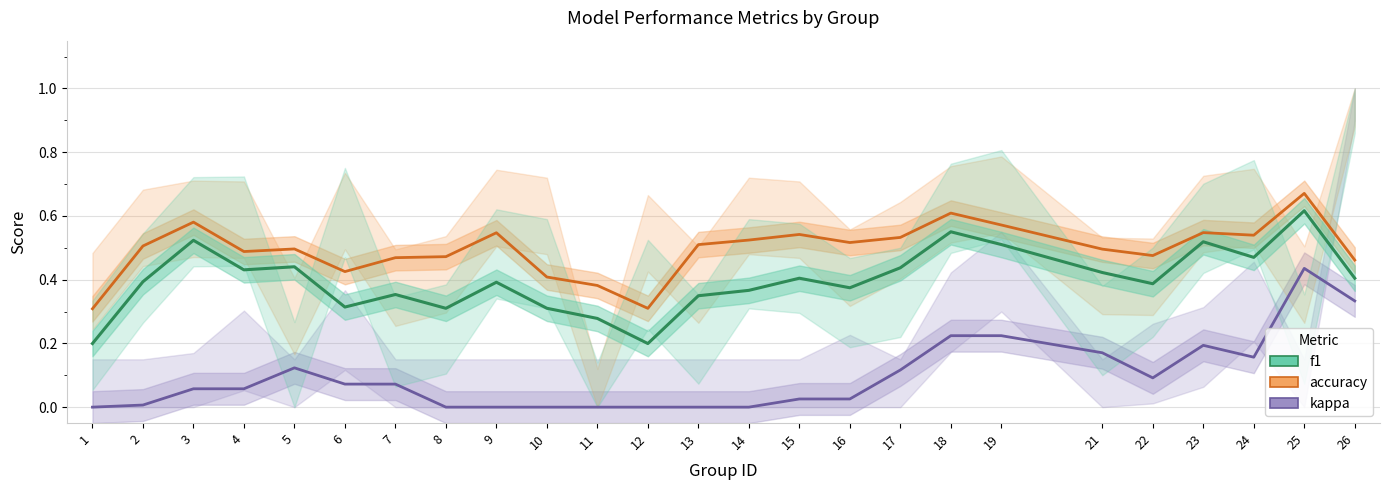

True or false: accuracy has more than 1 points higher than both neighbors.

True